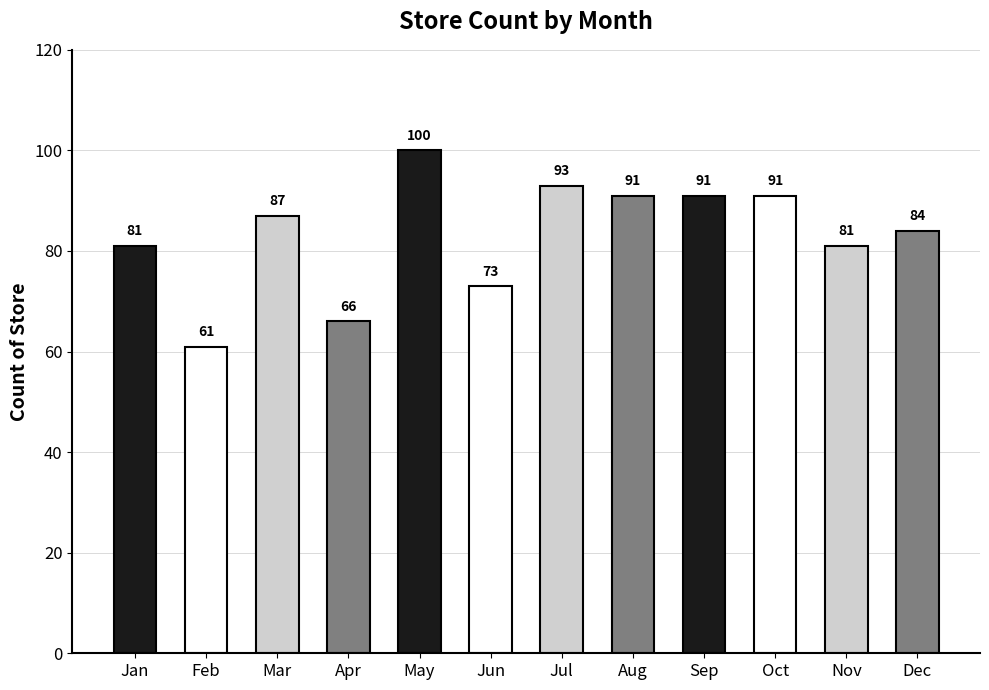

What is the value of the 11th bar from the left?

81